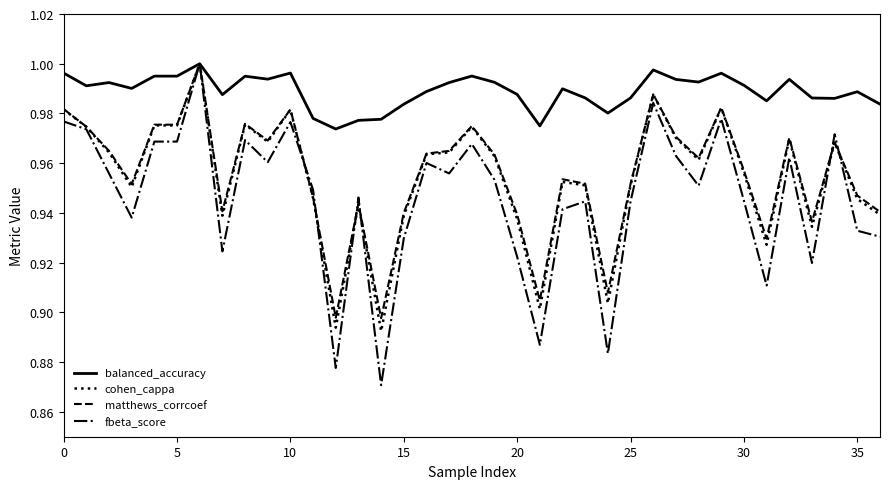

Which series has the largest total across all categories?

balanced_accuracy